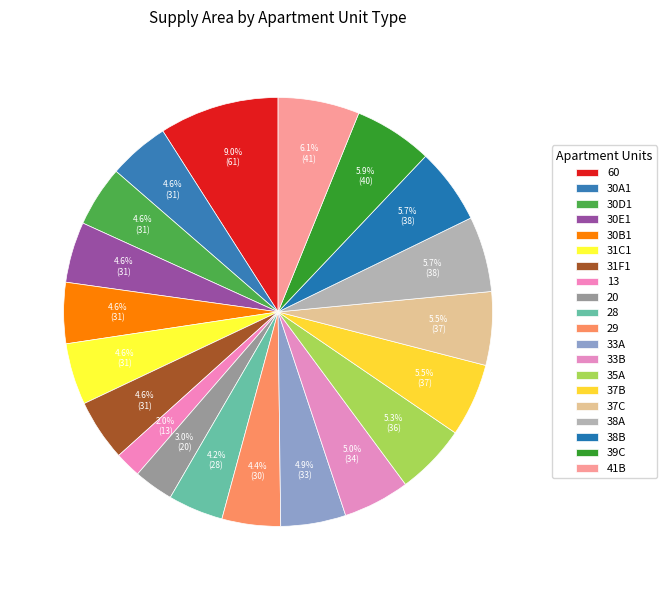

To the nearest percent, what is the difference between the 37B and 31C1 slice percentages?

1%